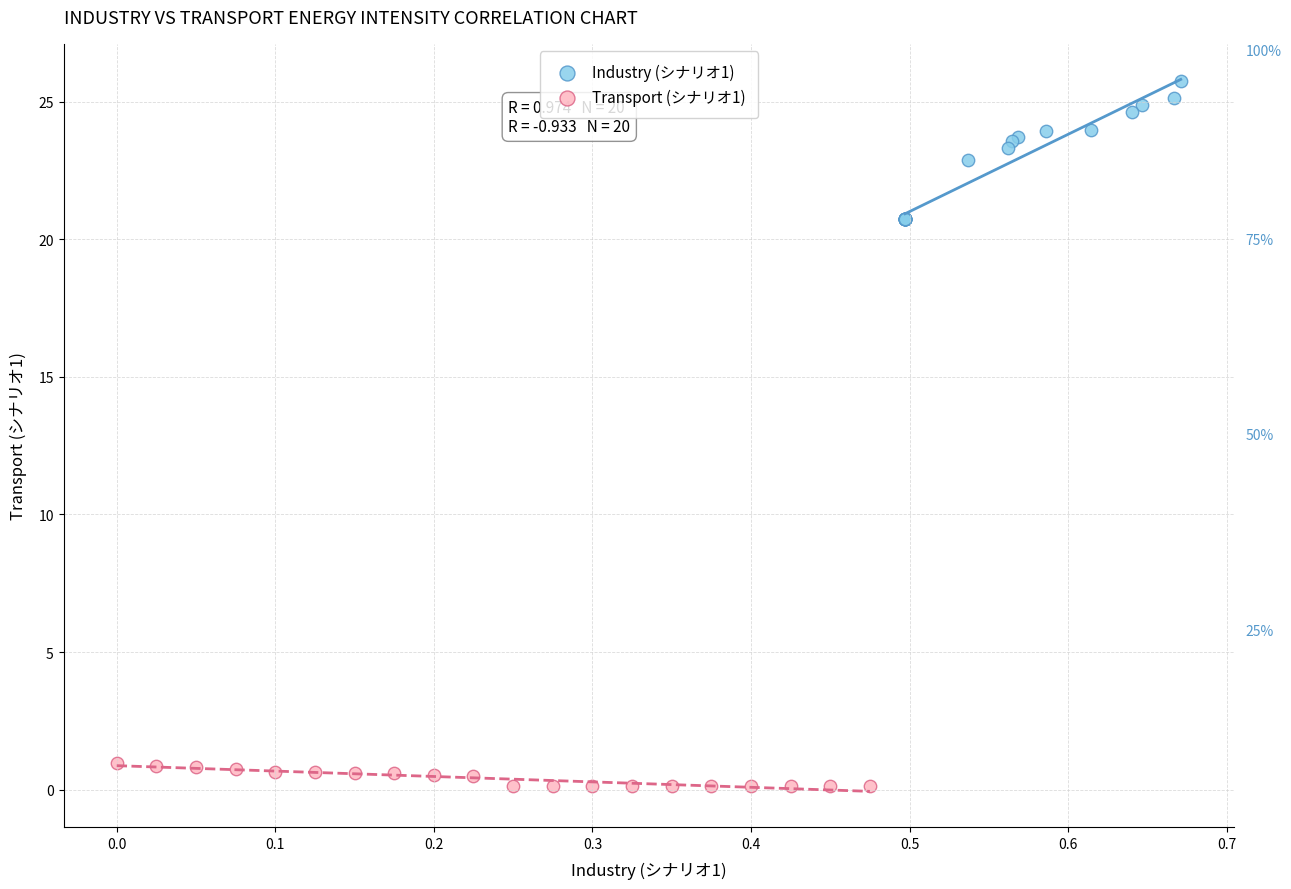

Which series contains the highest Y value?

Industry (シナリオ1)